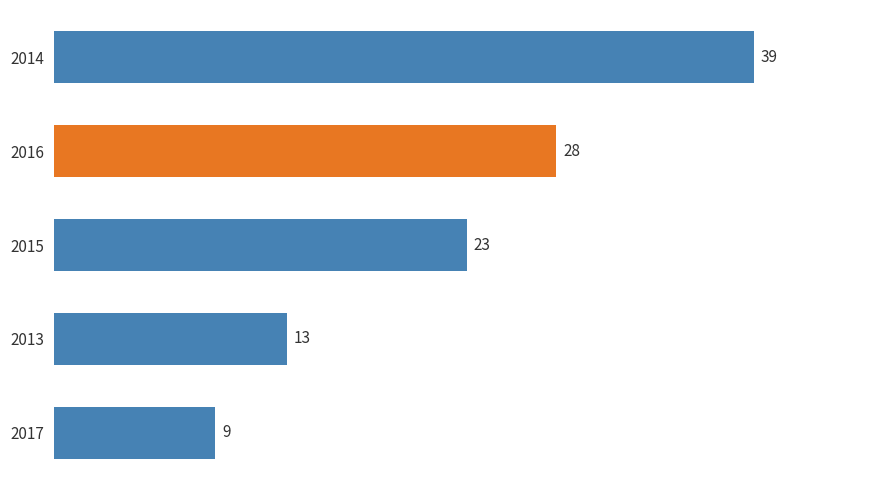

At which category does the chart reach its minimum across all series?

2017